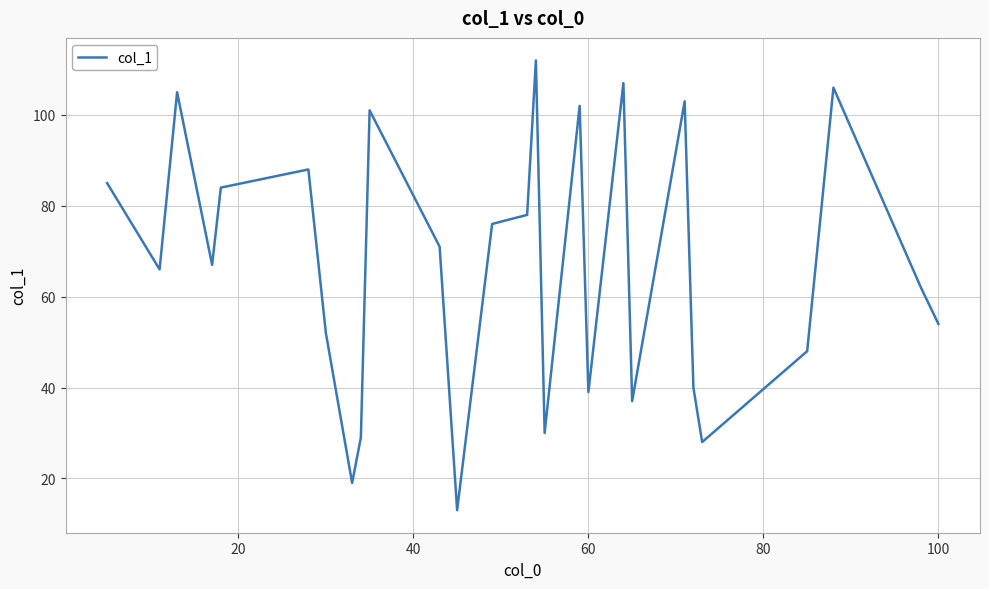

What is the sum of all values?

1802